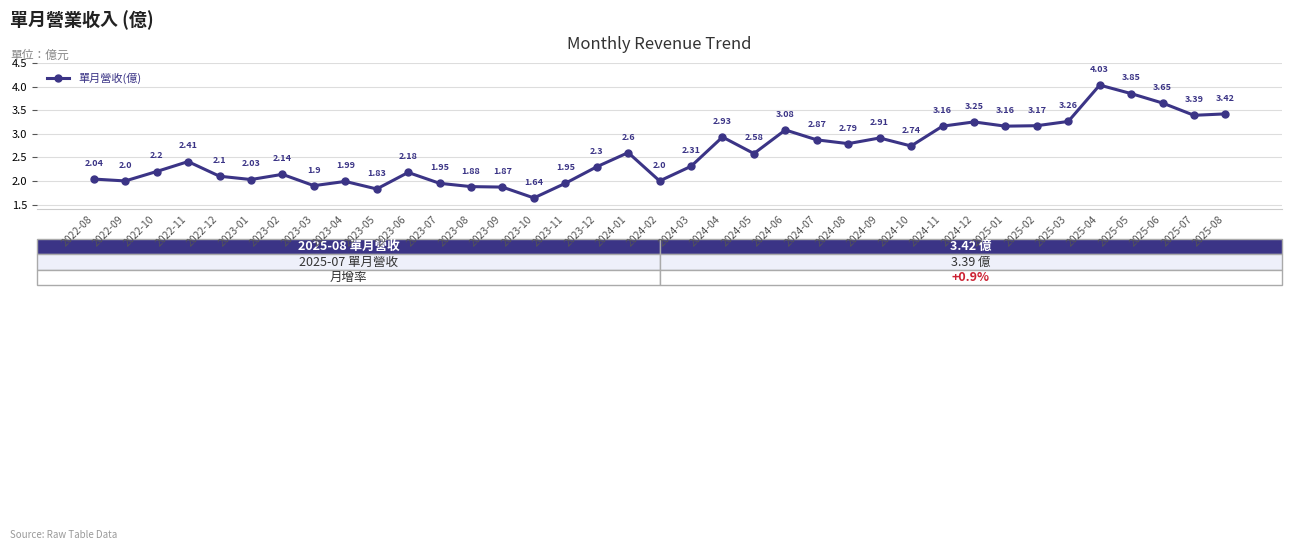

Between 2024-10 and 2025-04, which is larger?

2025-04